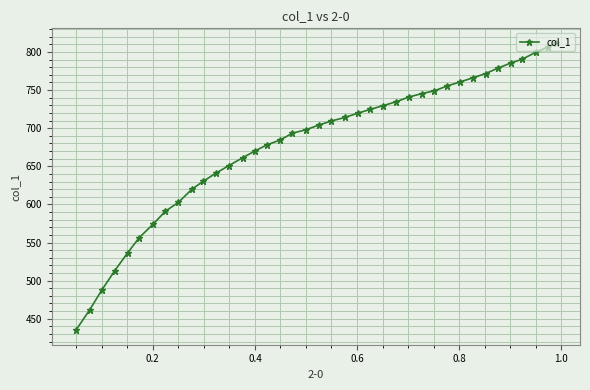

What is the average value?

679.1